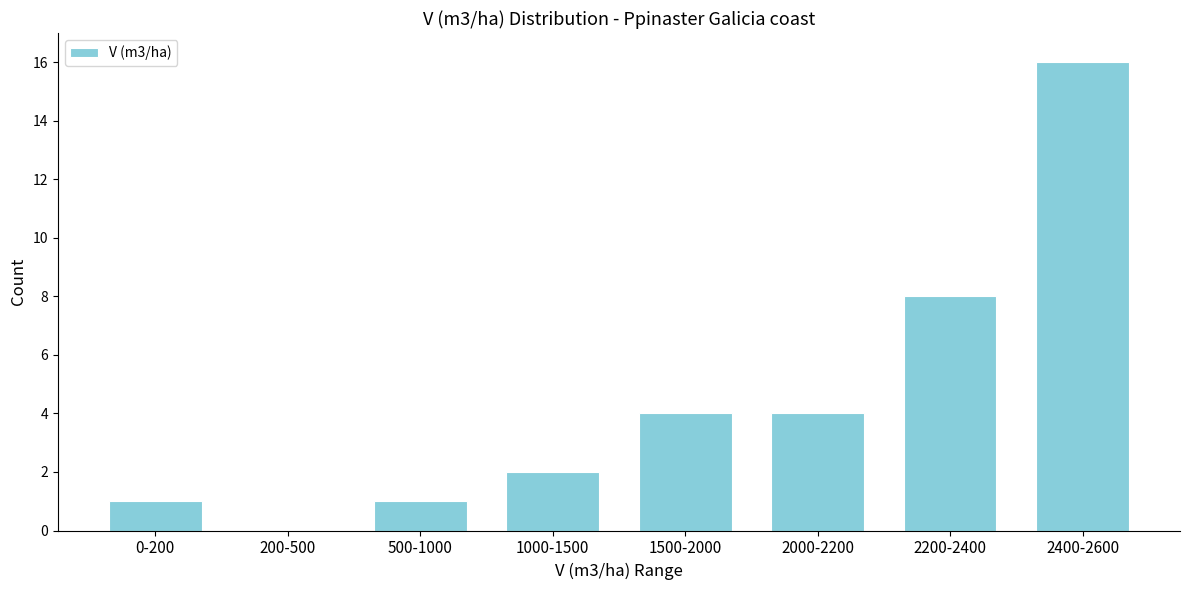

Reading right to left, list all the values displayed in this chart.

2400-2600=16	2200-2400=8	2000-2200=4	1500-2000=4	1000-1500=2	500-1000=1	200-500=0	0-200=1